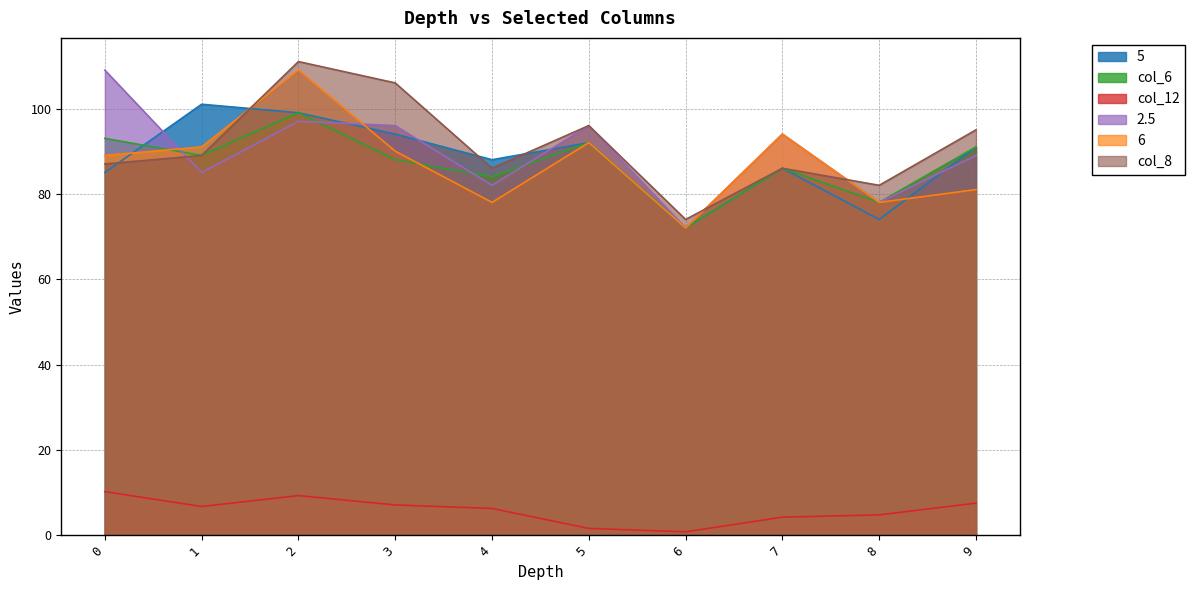

How many distinct data groups are displayed?

6